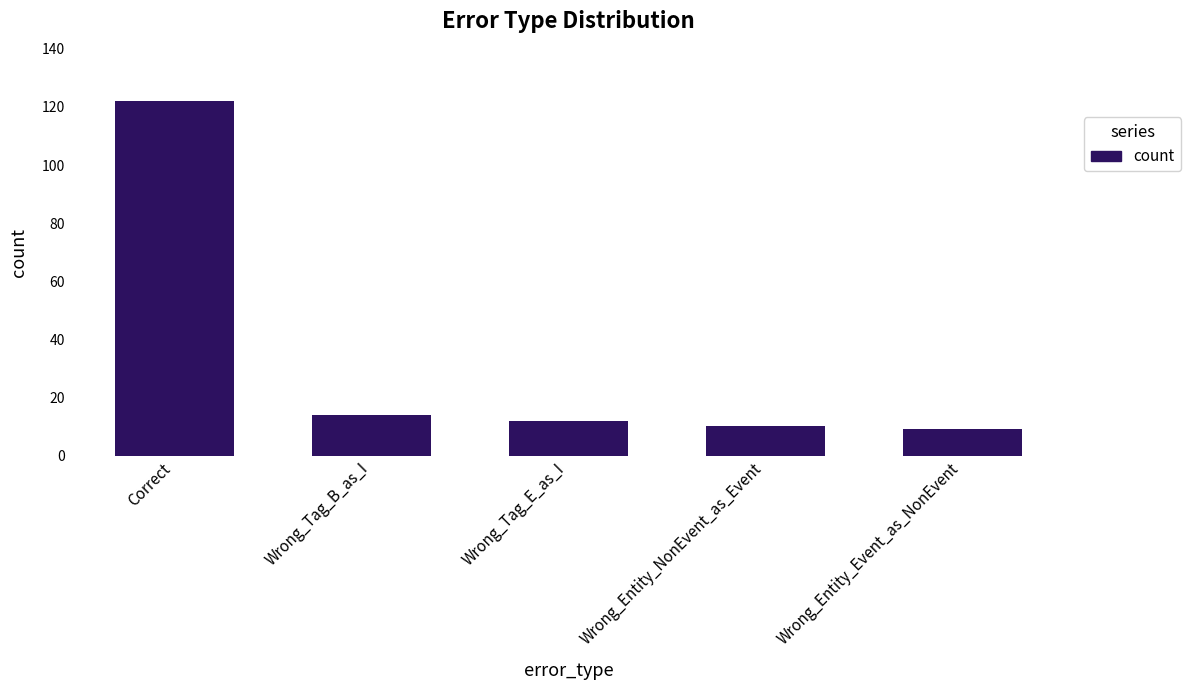

What is the maximum value shown in the chart?

122